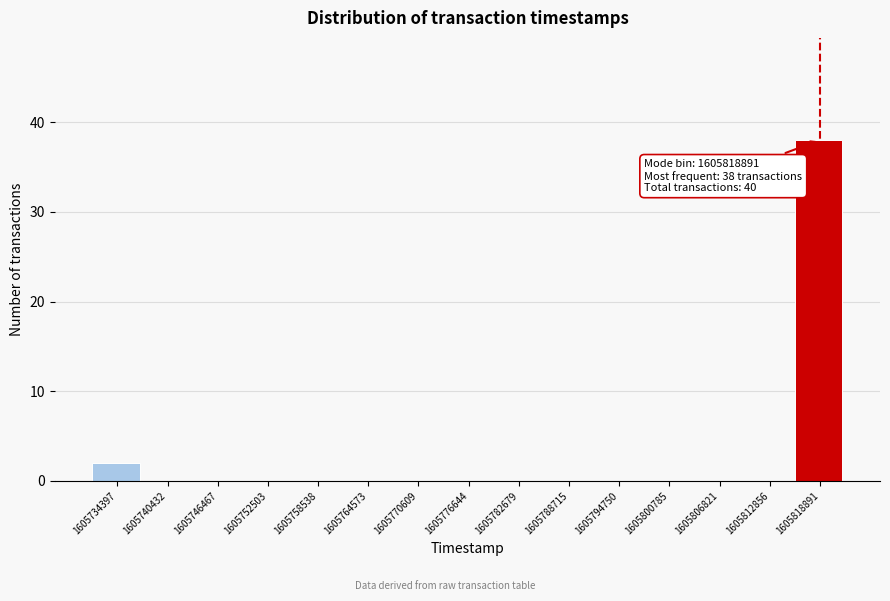

Reading right to left, what are all the values shown in this chart?

1605818891=38	1605812856=0	1605806821=0	1605800785=0	1605794750=0	1605788715=0	1605782679=0	1605776644=0	1605770609=0	1605764573=0	1605758538=0	1605752503=0	1605746467=0	1605740432=0	1605734397=2